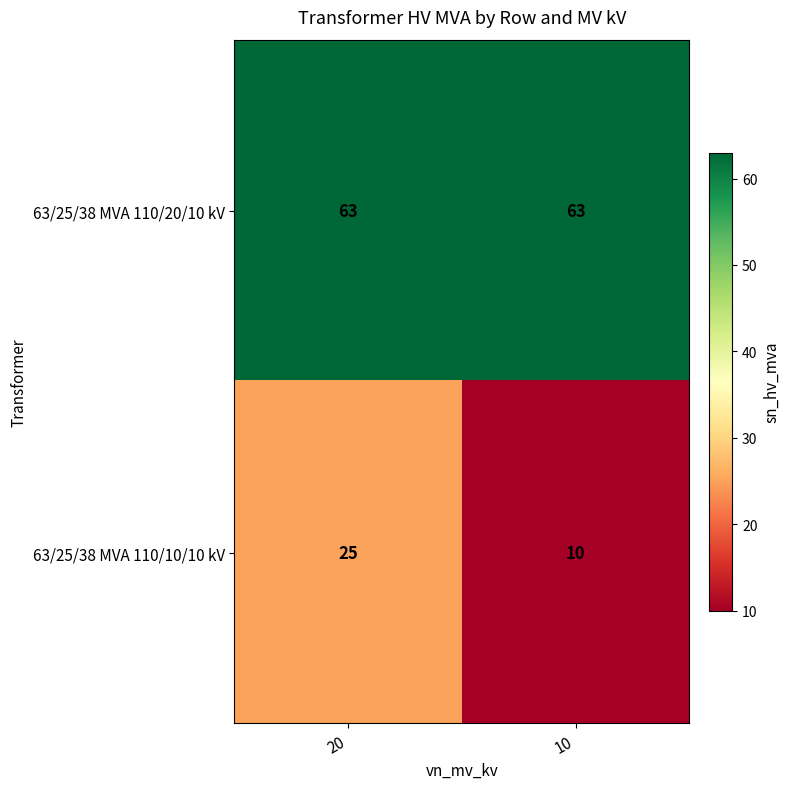

Reading left to right, extract all data points from this chart.

63/25/38 MVA 110/20/10 kV: 63	63
63/25/38 MVA 110/10/10 kV: 25	10